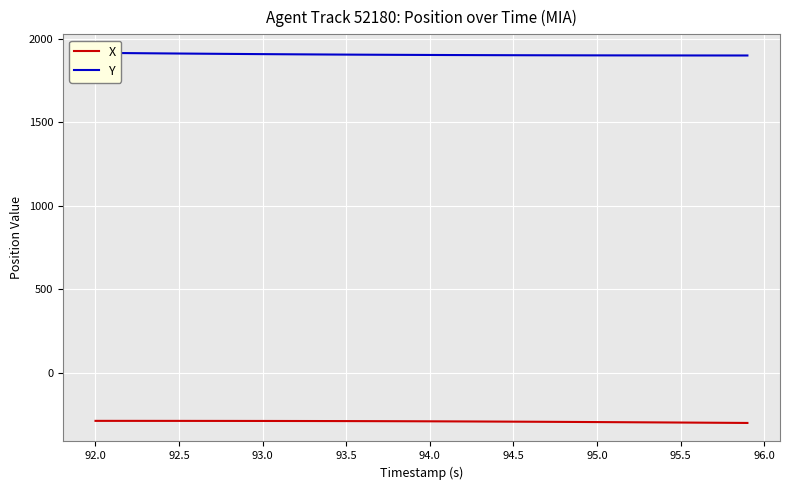

List the series in order of their overall mean, lowest first.

X, Y